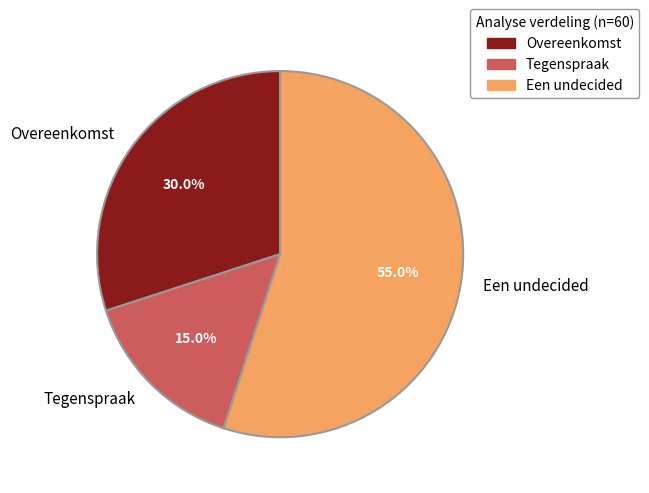

The Een undecided slice represents 48% of the pie. True or false?

False